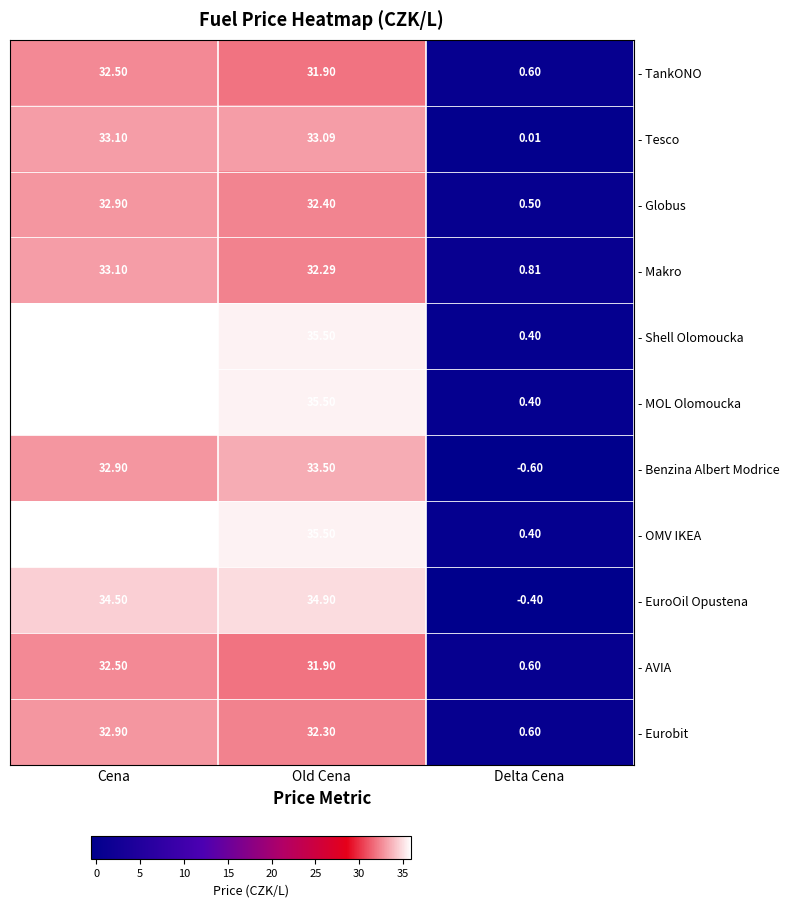

Rank the categories by - Makro value from highest to lowest.

Cena, Old Cena, Delta Cena